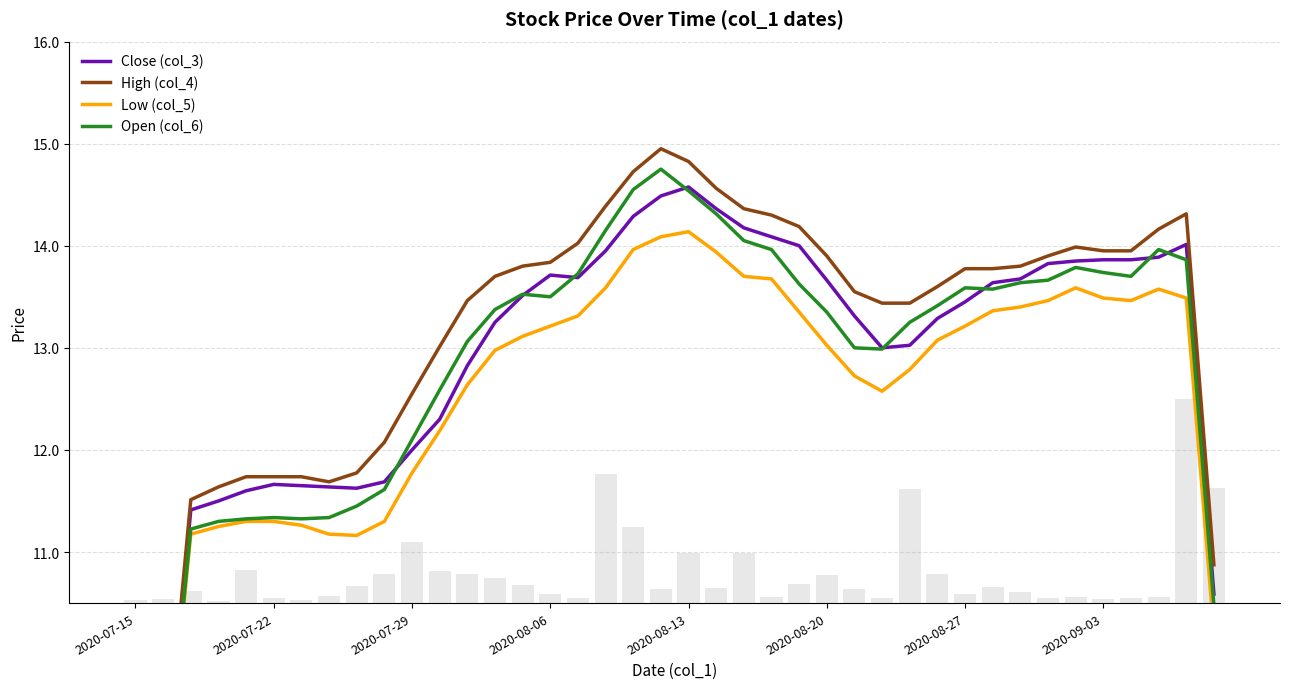

Which series has the largest range (max minus min)?

High (col_4)